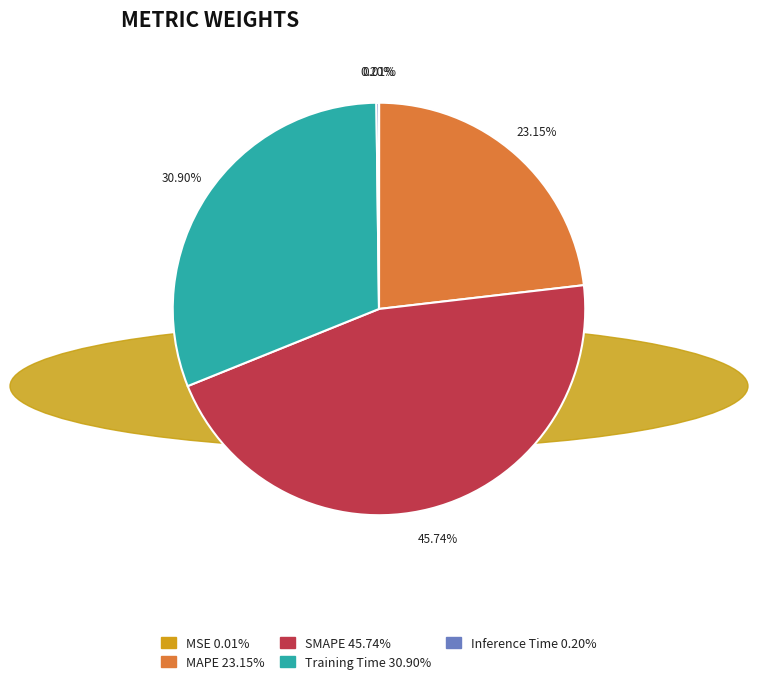

Which category has the biggest portion of the pie?

SMAPE